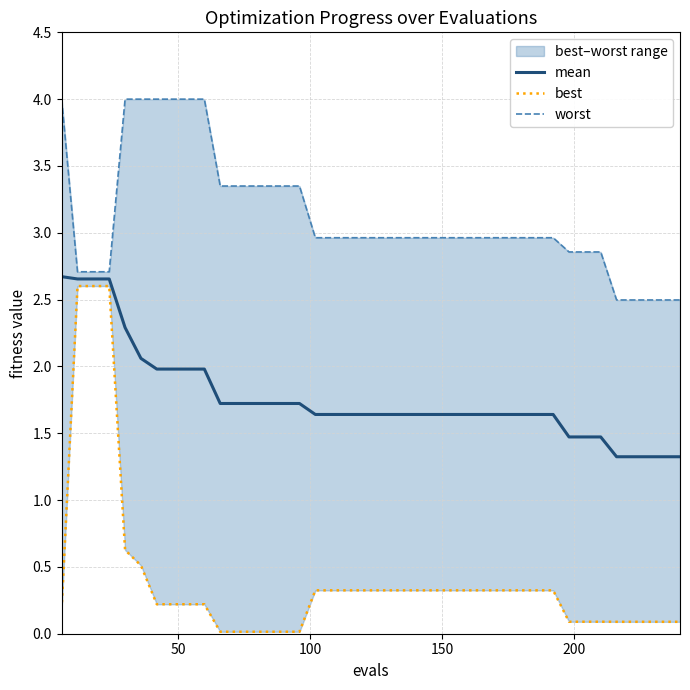

What is the lowest value of the mean series?

1.3